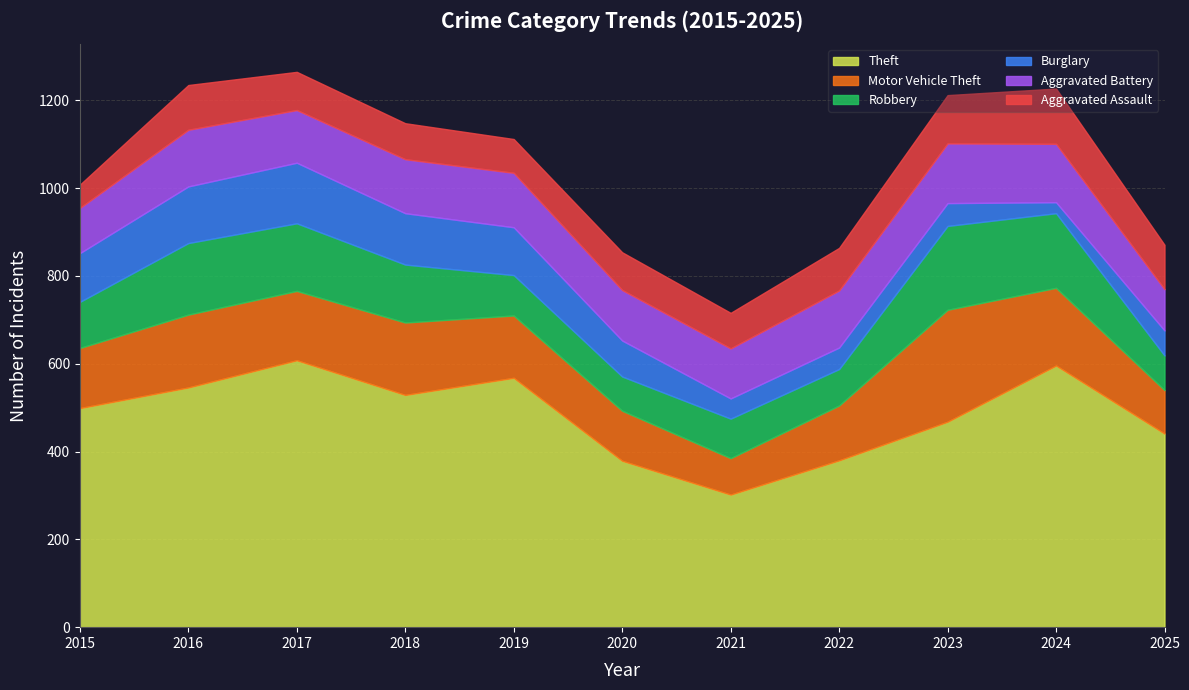

At how many categories does at least one series exceed 159?

11